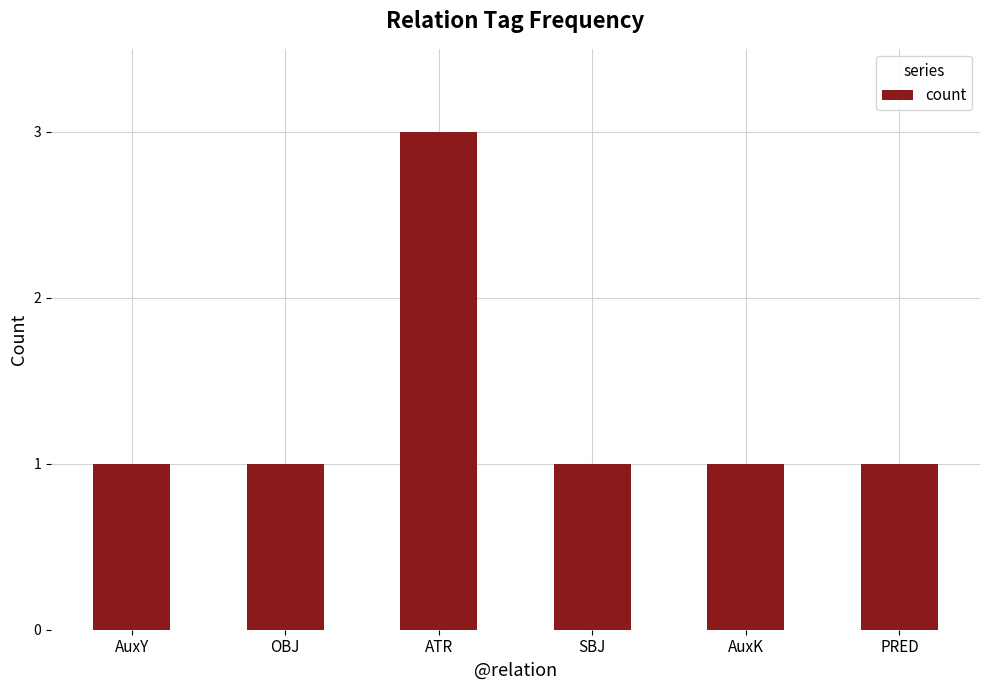

What value does the data have at ATR?

3